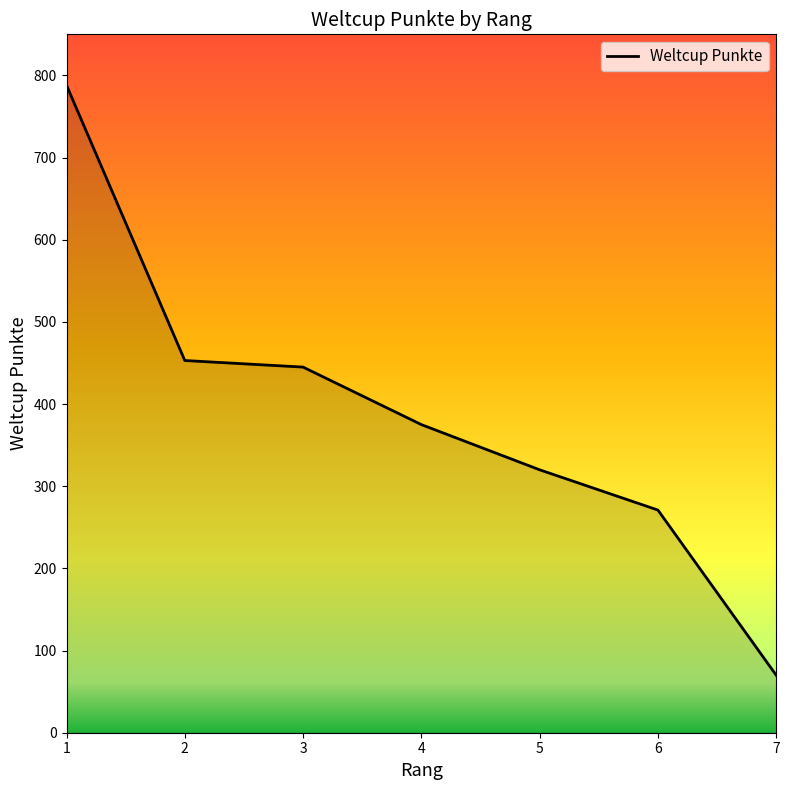

What value does the data have at 1, to the nearest 50?

800